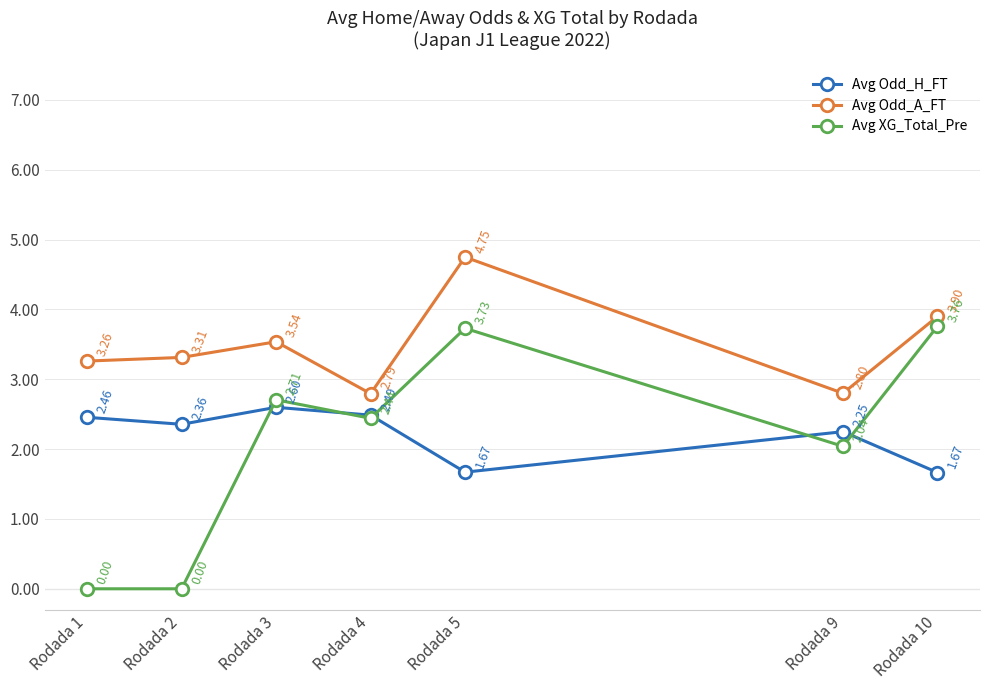

Is it true that Avg XG_Total_Pre equals 0.7 at Rodada 9?

False